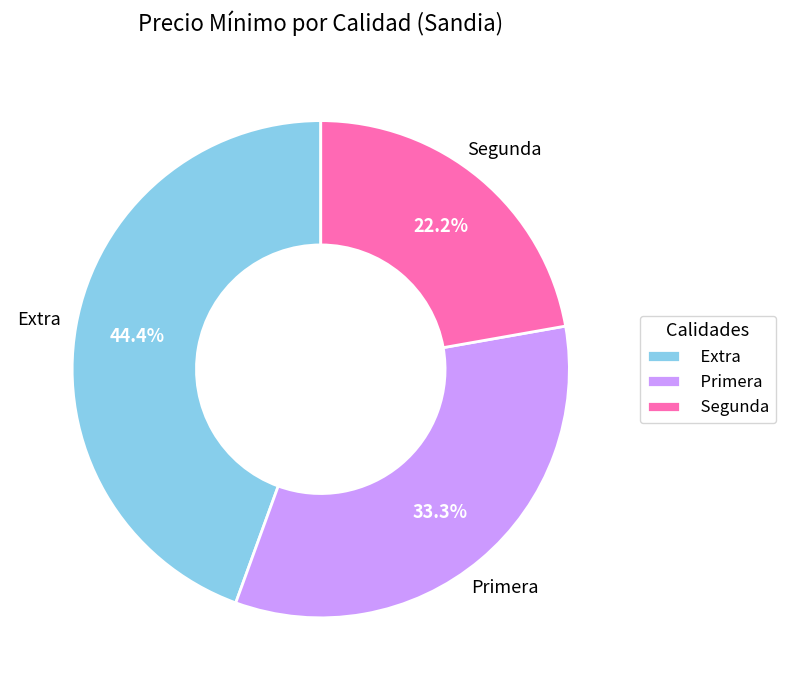

What percentage do Segunda and Extra together represent?

66.7%